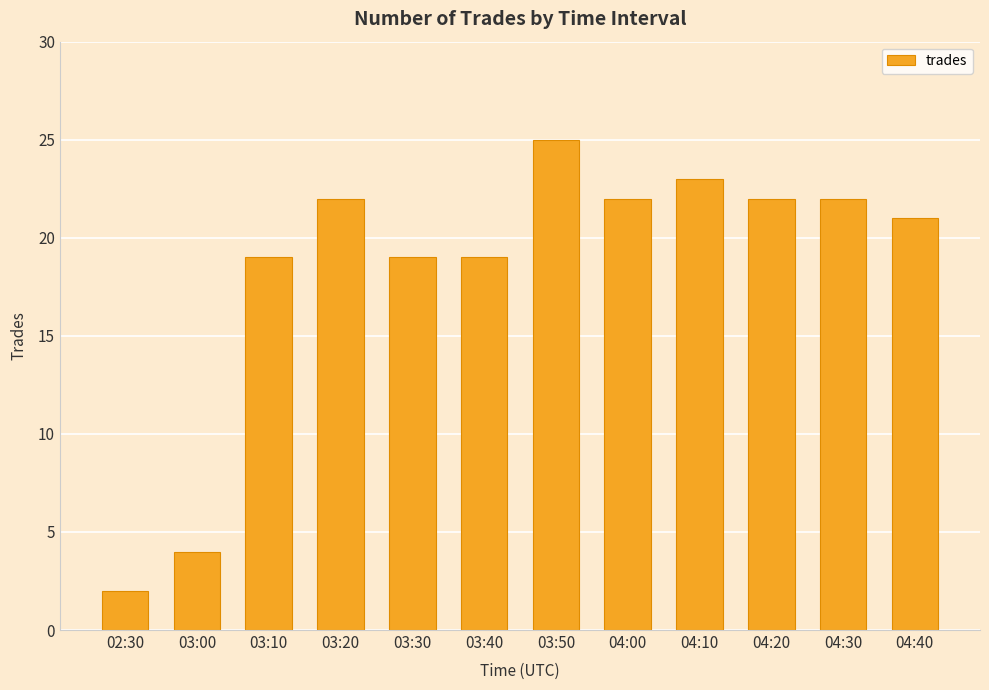

Which category has the highest value across all series?

03:50